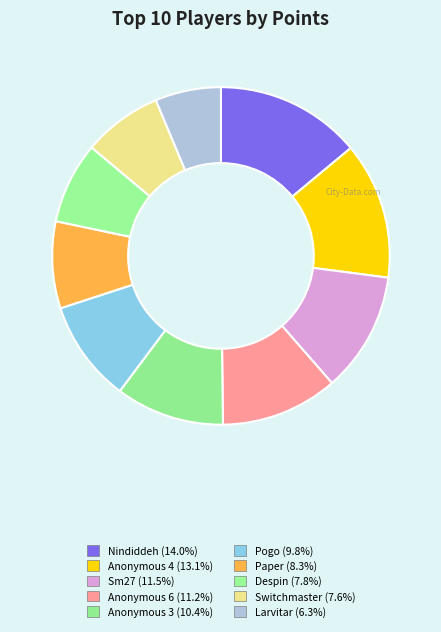

What is the total percentage of Despin and Anonymous 4?

20.9%